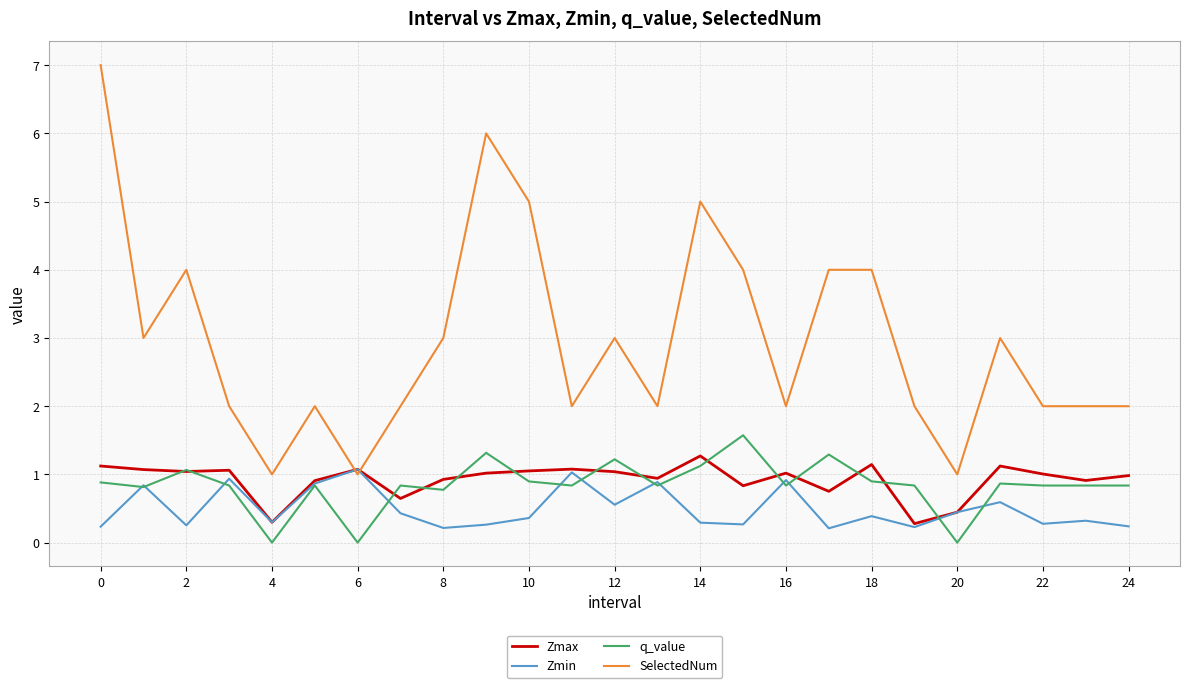

List the series in order of their peak value, lowest first.

Zmin, Zmax, q_value, SelectedNum